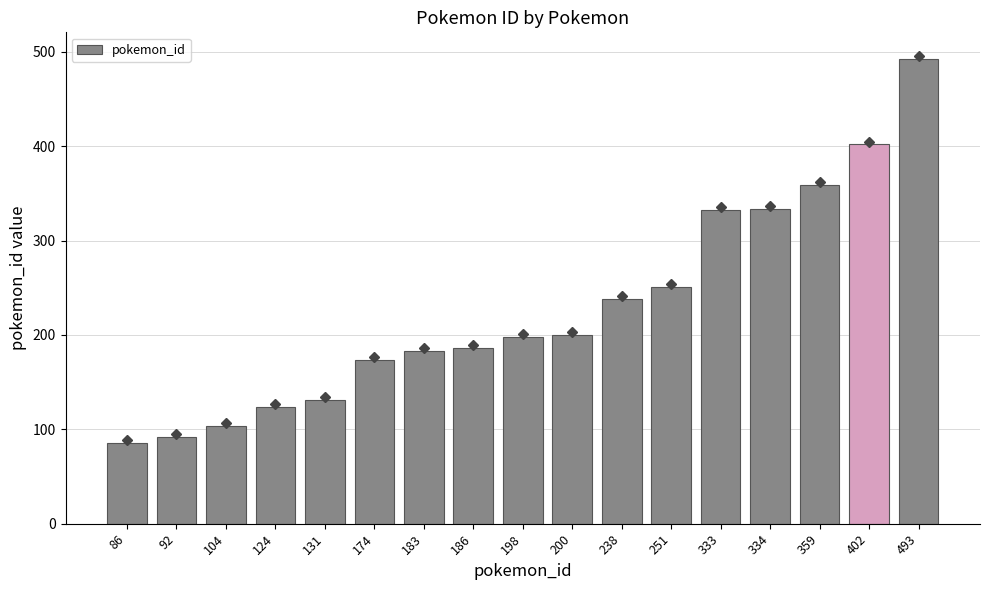

Does the chart contain any negative values?

No